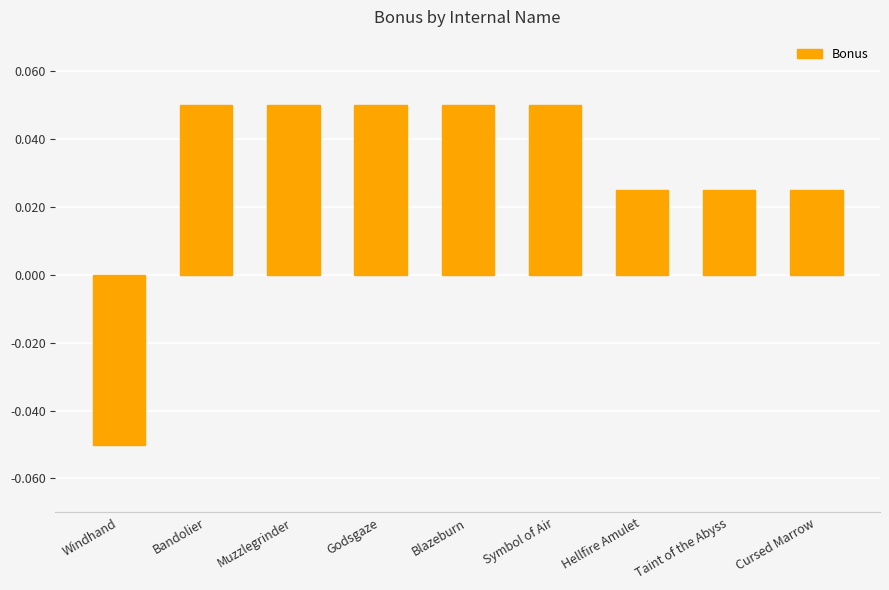

What position from the right is Windhand?

9